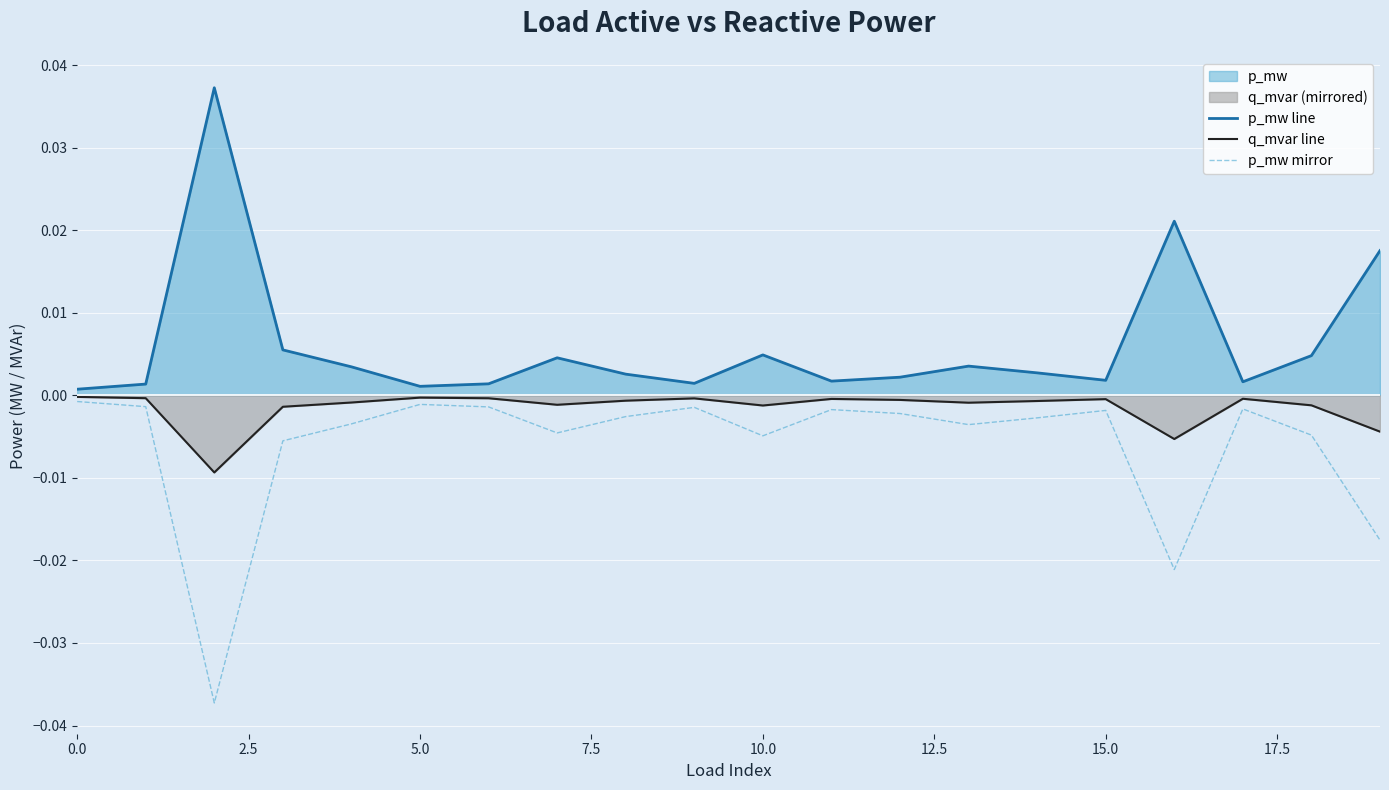

True or false: p_mw line has a value of 0.0 at 16.

True